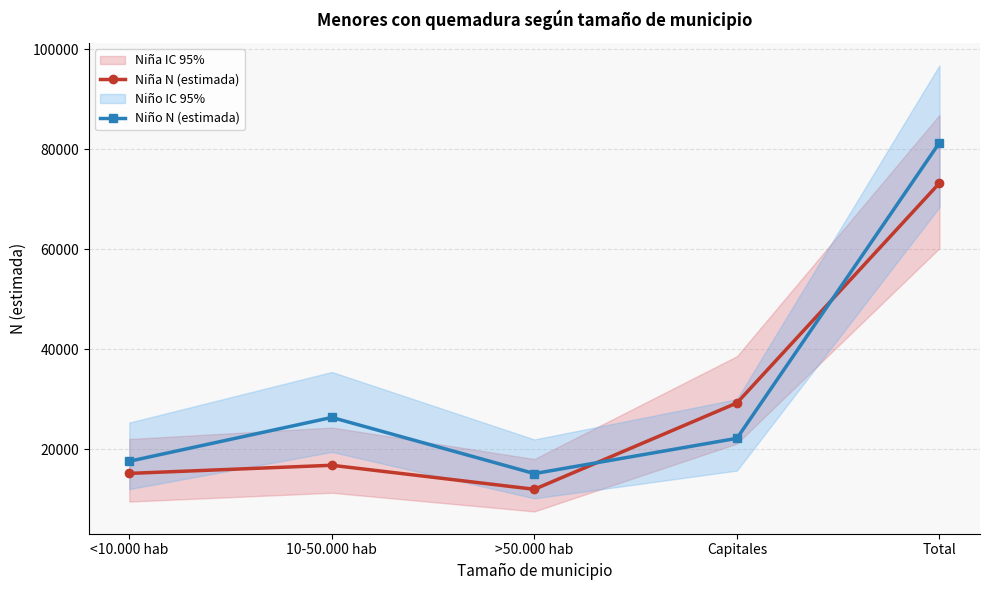

At which label does Niña N (estimada) reach its minimum?

>50.000 hab